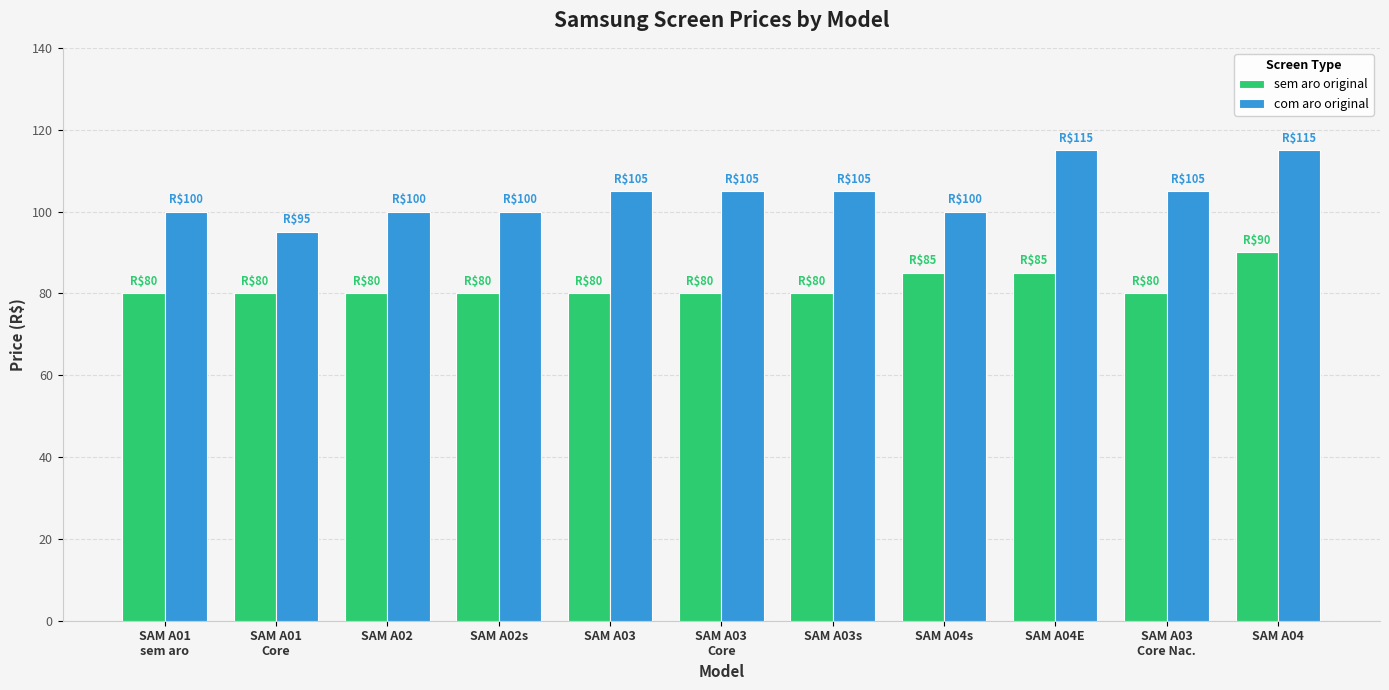

What is the spread (max minus min) of values at SAM A02s?

20